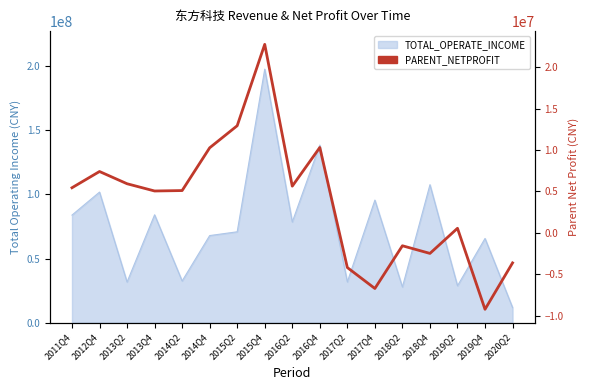

How many points are higher than both their immediate neighbors (excluding endpoints)?

5